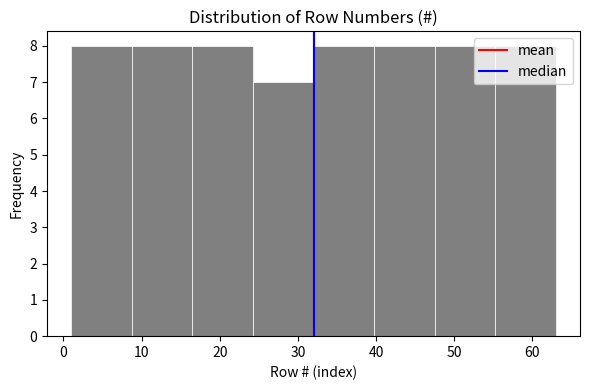

Reading left to right, list every bar in this chart as the range it spans on the x-axis followed by its height. Neither the bar edges nor the heights are printed on the chart, so give them approximately, as read against the axes.

1 to 9: 8
9 to 17: 8
17 to 24: 8
24 to 32: 7
32 to 40: 8
40 to 48: 8
48 to 55: 8
55 to 63: 8